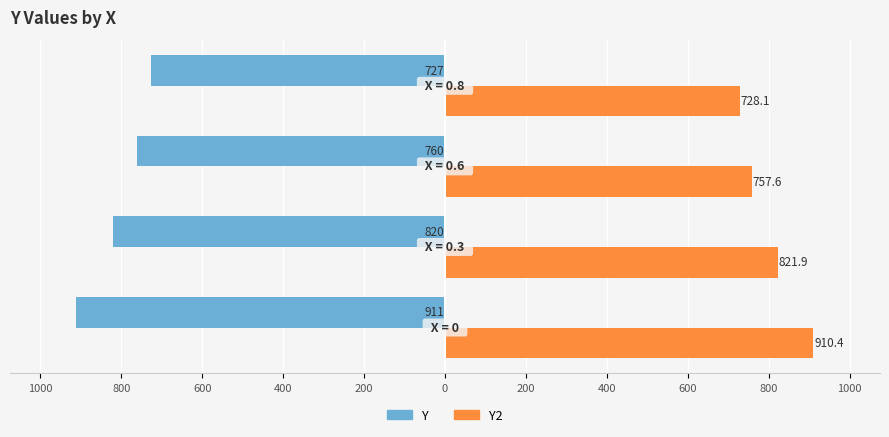

What are all the series names shown in the legend?

Y, Y2